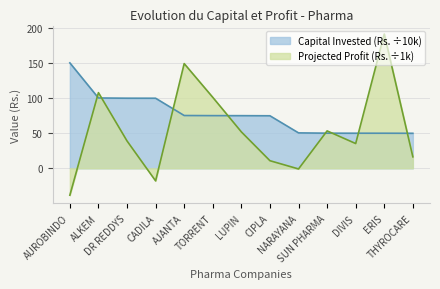

Which series has the largest range (max minus min)?

Projected Profit (Rs. ÷1k)